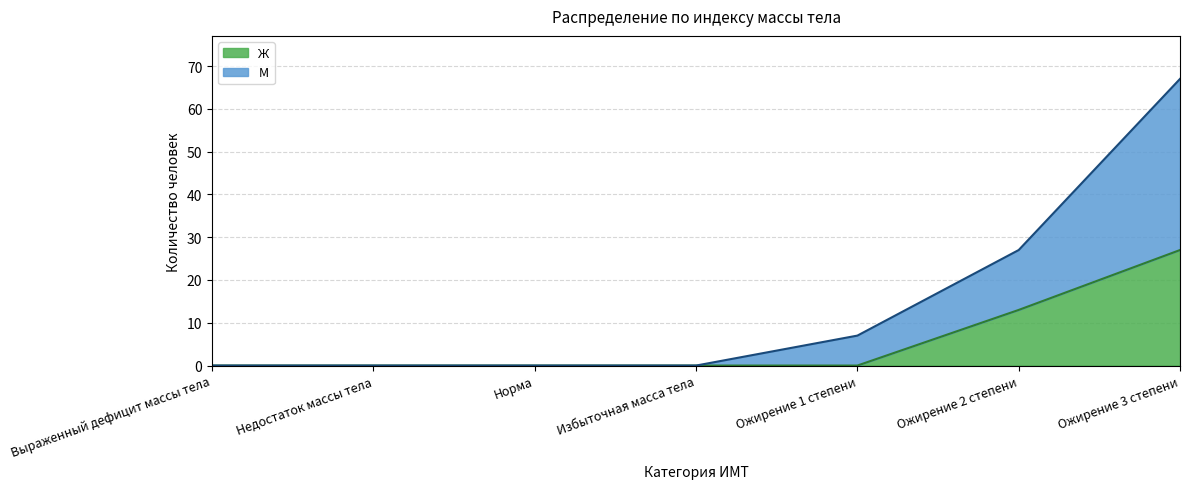

What is the highest value of the Ж series?

27